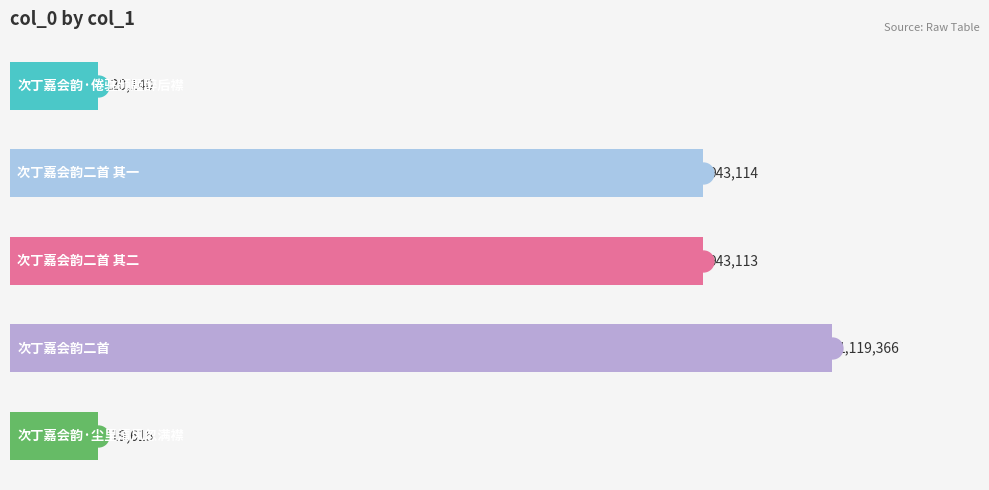

Are the bars horizontal?

Yes